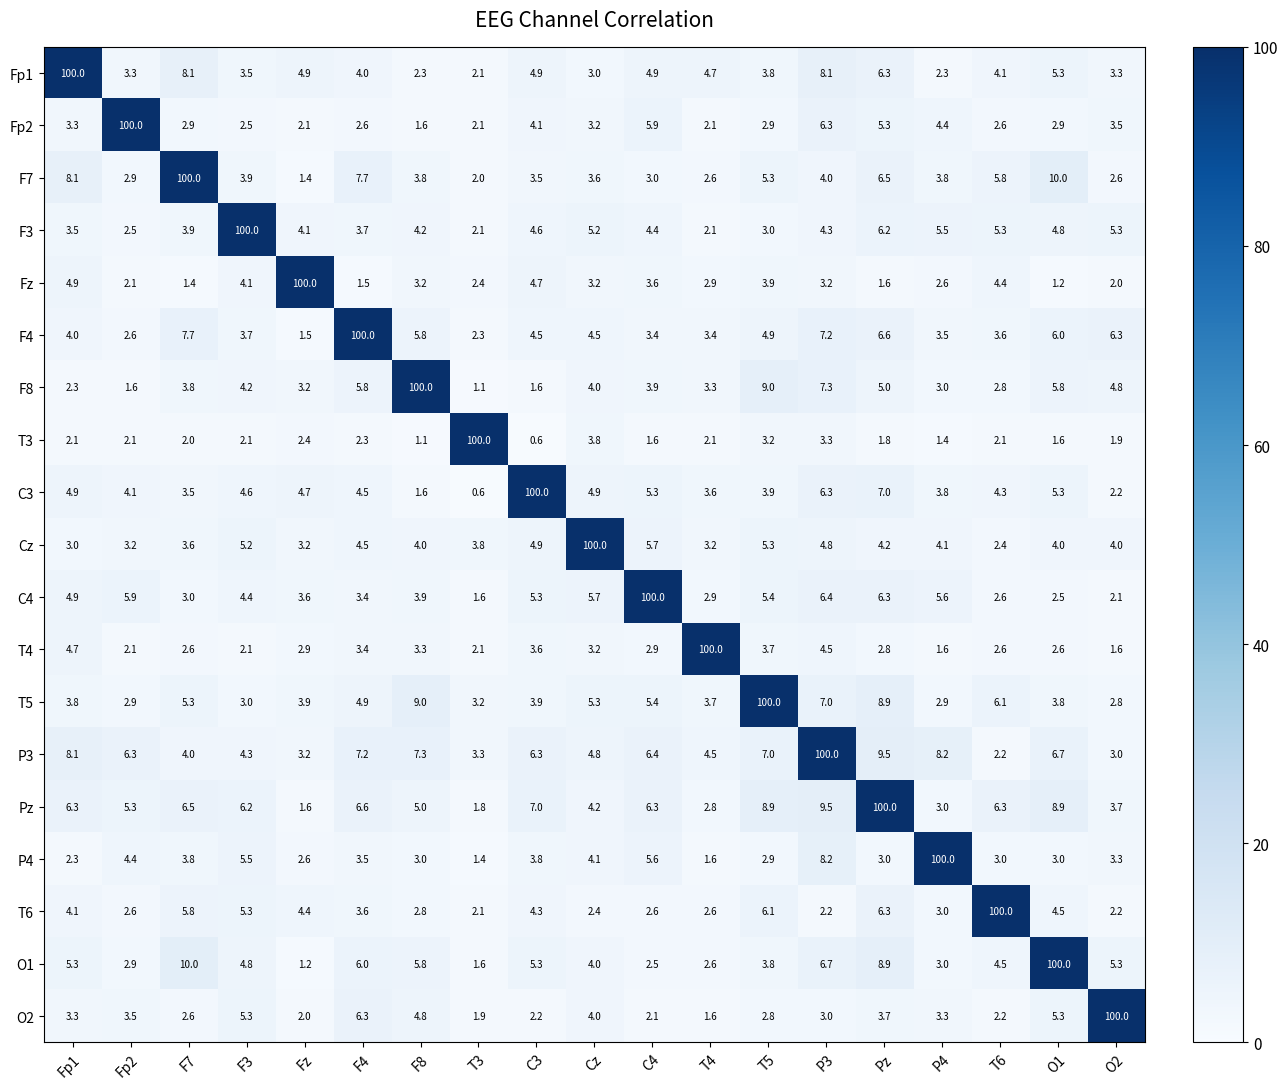

At which category is the sum across all series the highest?

P3